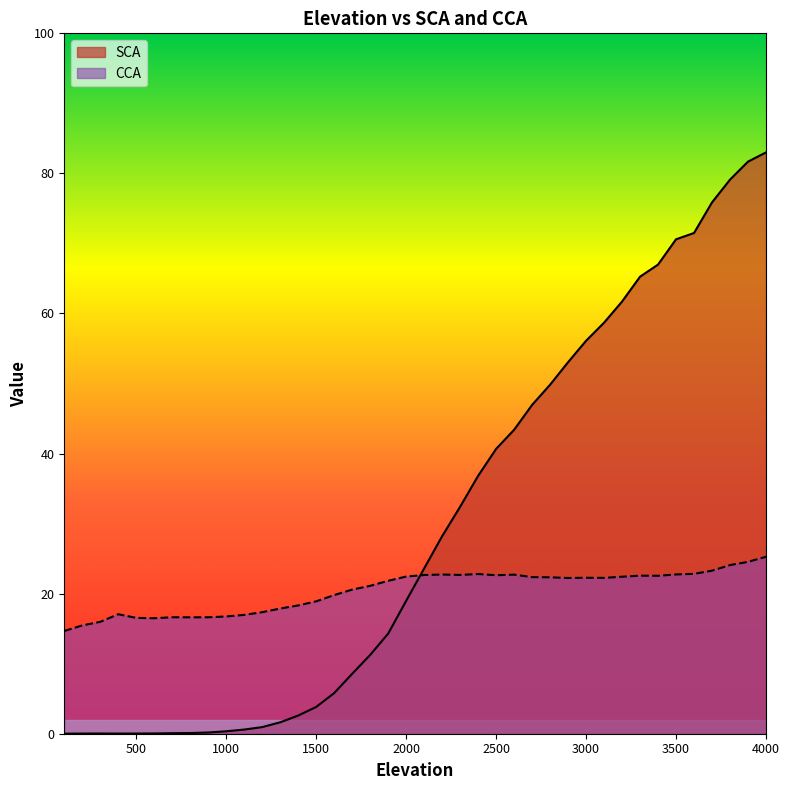

What is the value of the SCA point at the 12th from the left?

0.9